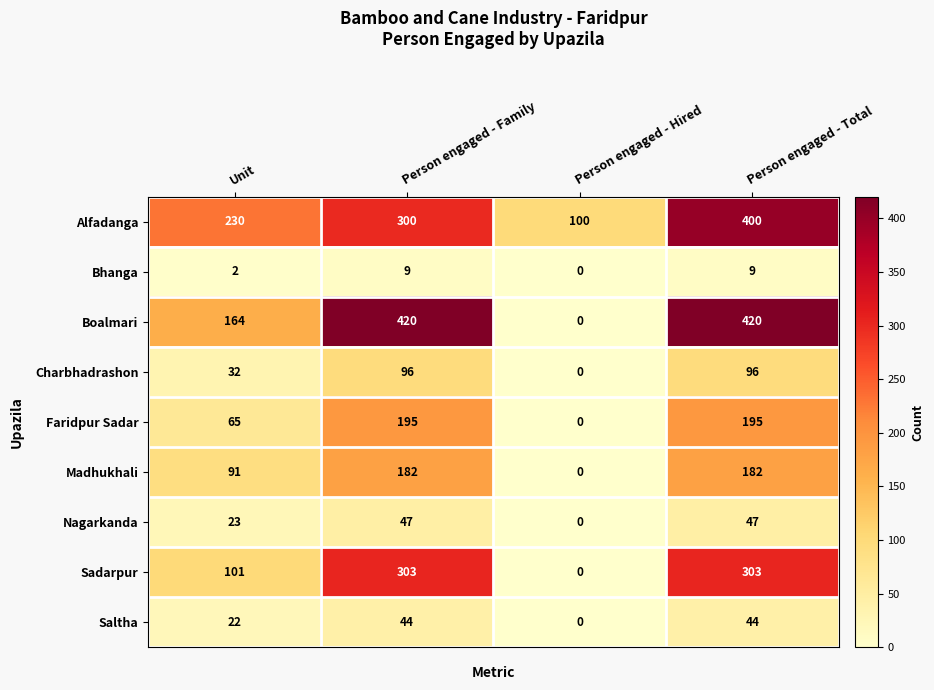

What is the spread (max minus min) of values at Person engaged - Hired?

100